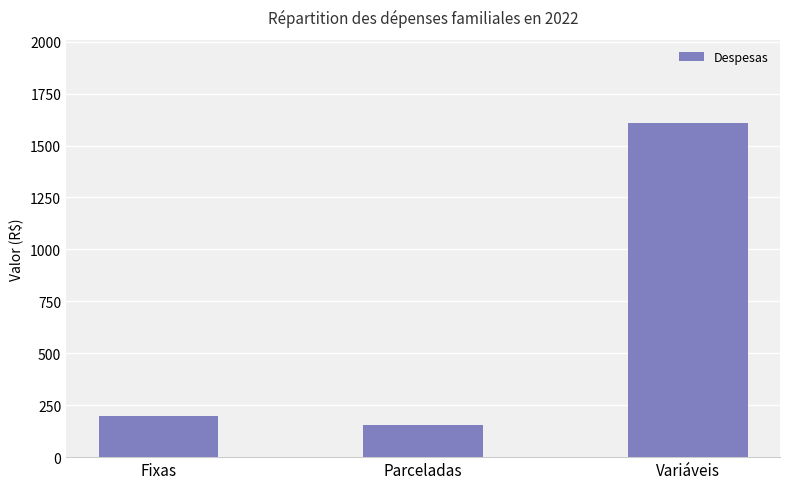

Between Variáveis and Fixas, which is larger?

Variáveis